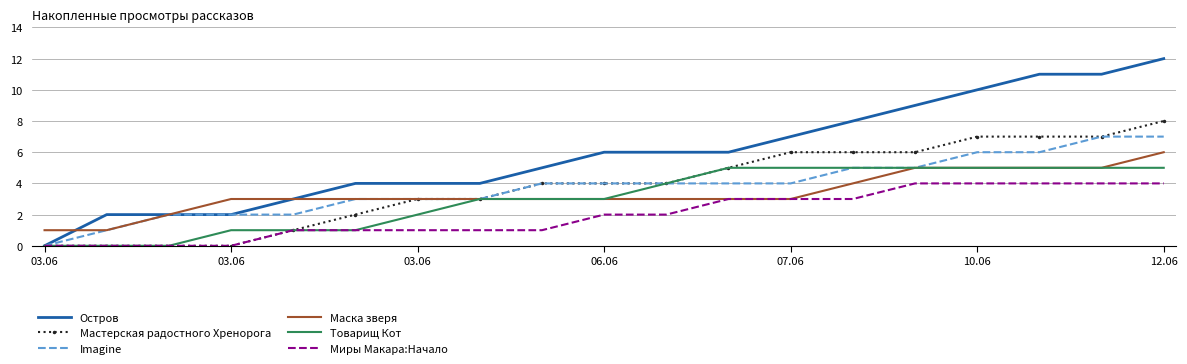

How many Мастерская радостного Хренорога values are between 1 and 6?

11